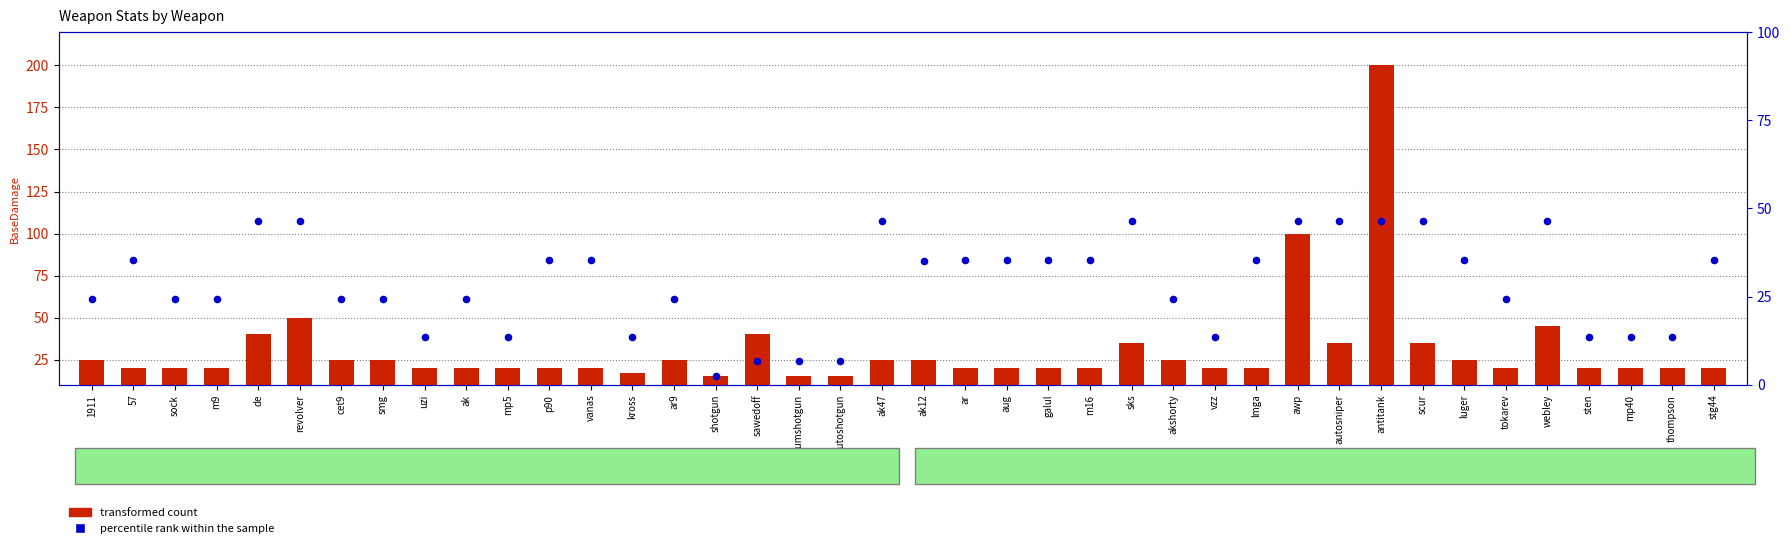

Which series has the largest total across all categories?

percentile rank within the sample